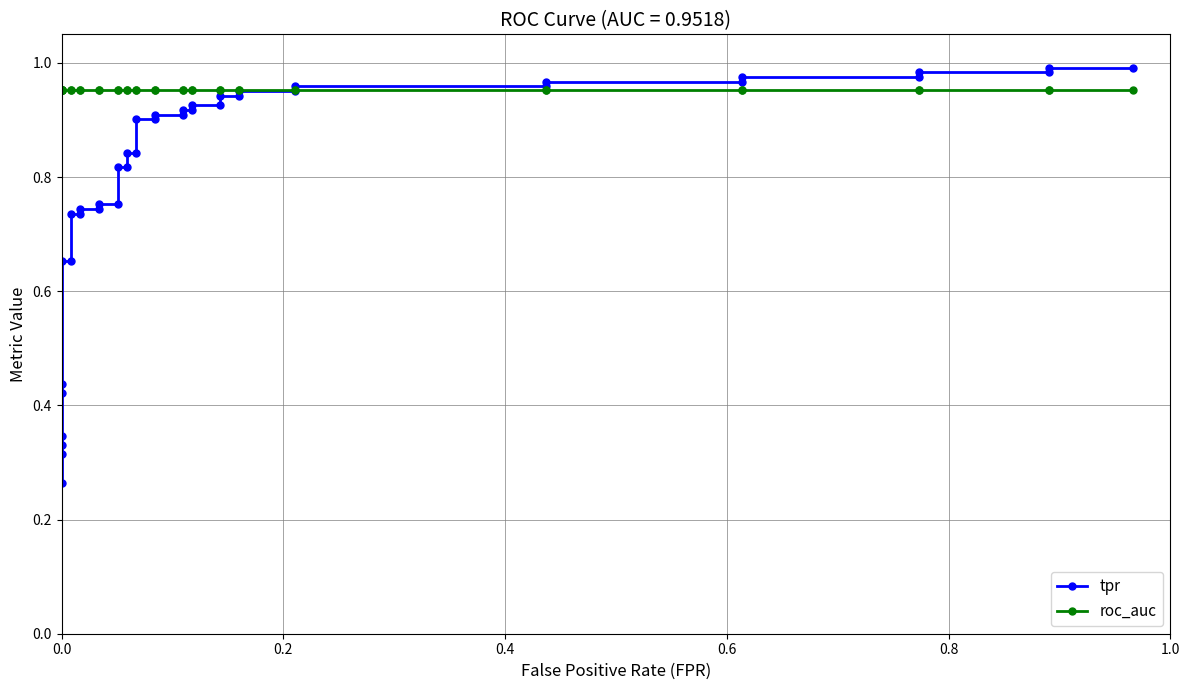

Which series has the largest total across all categories?

roc_auc